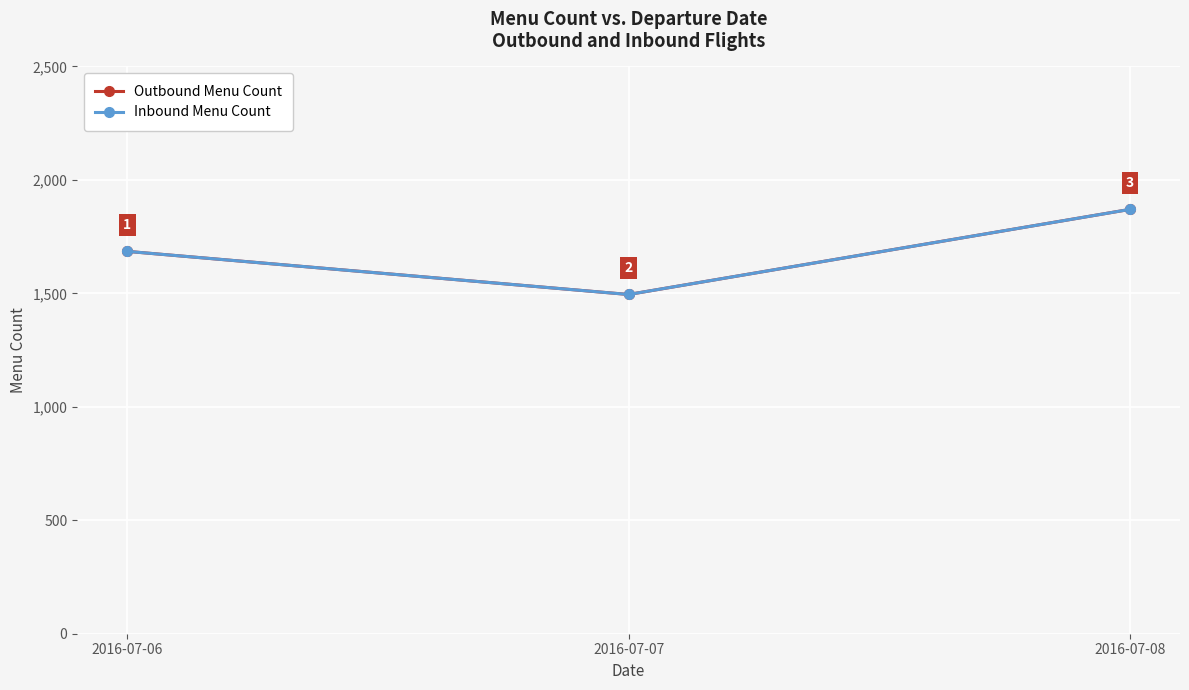

Does the chart have visible grid lines?

Yes